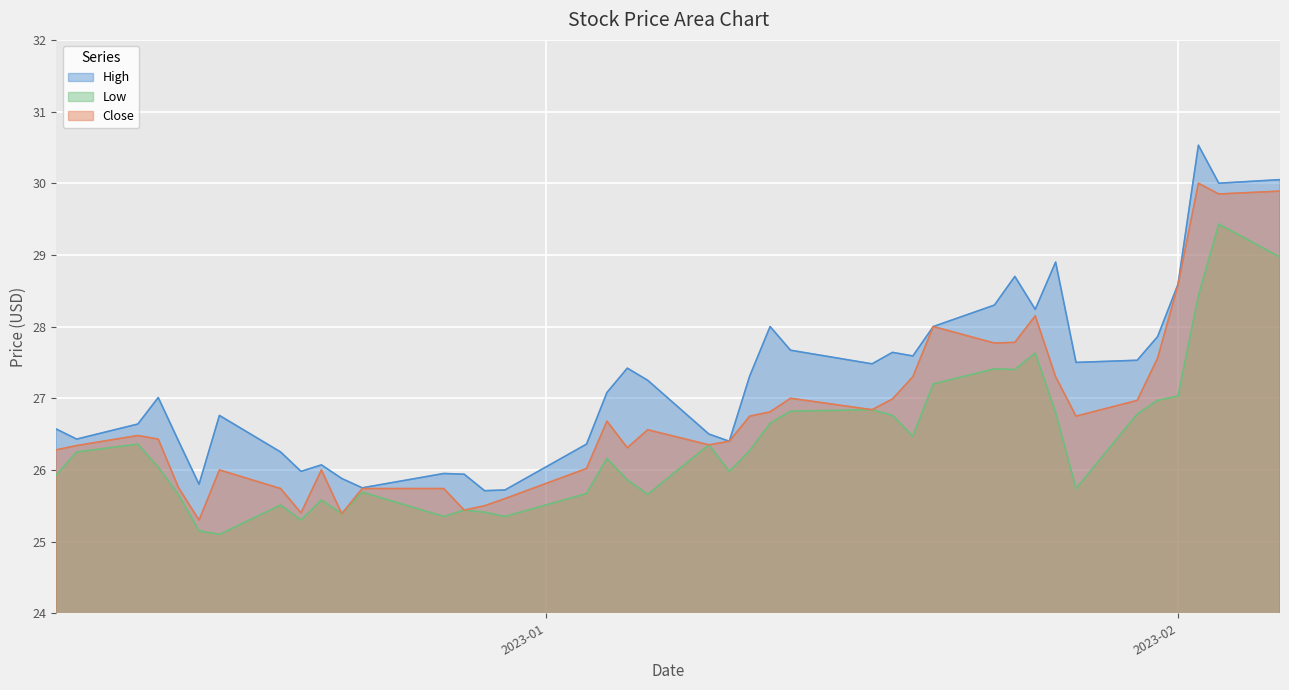

What is the average value of the Close series?

26.8